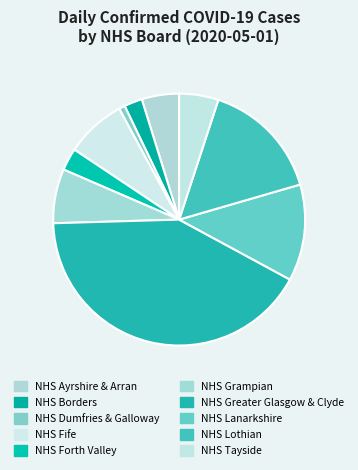

Approximately how many times larger is the value at NHS Tayside compared to NHS Fife?

0.7